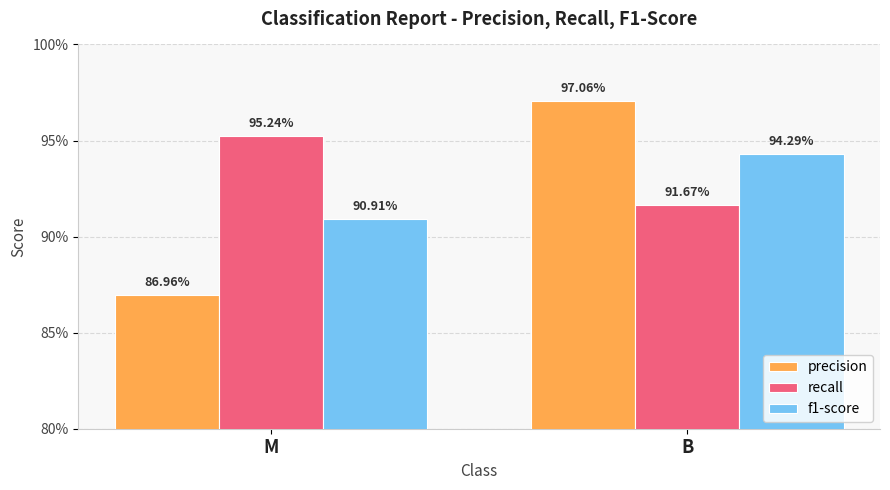

What is the lowest value of the recall series?

0.9